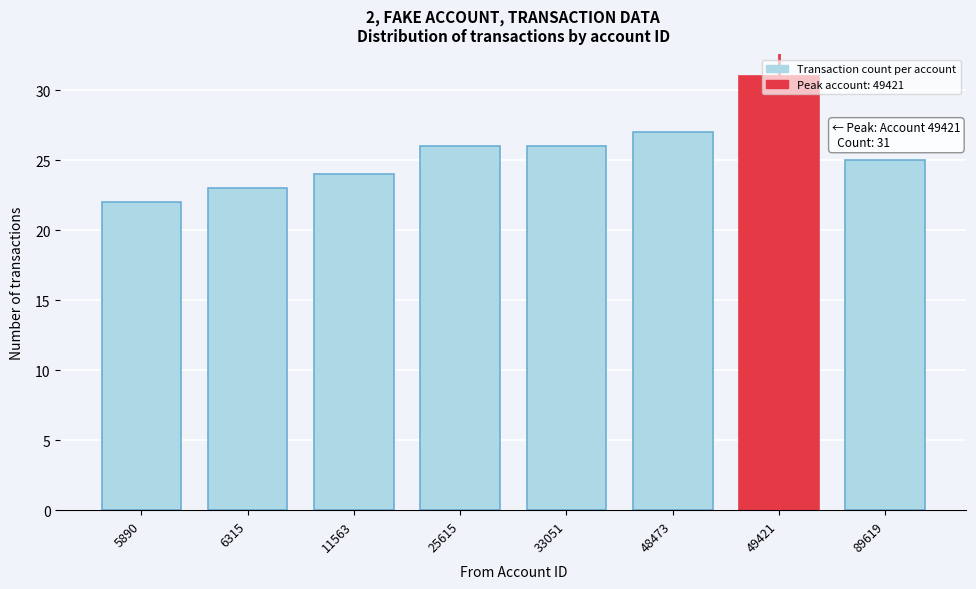

What is the value of the 7th bar from the left?

31